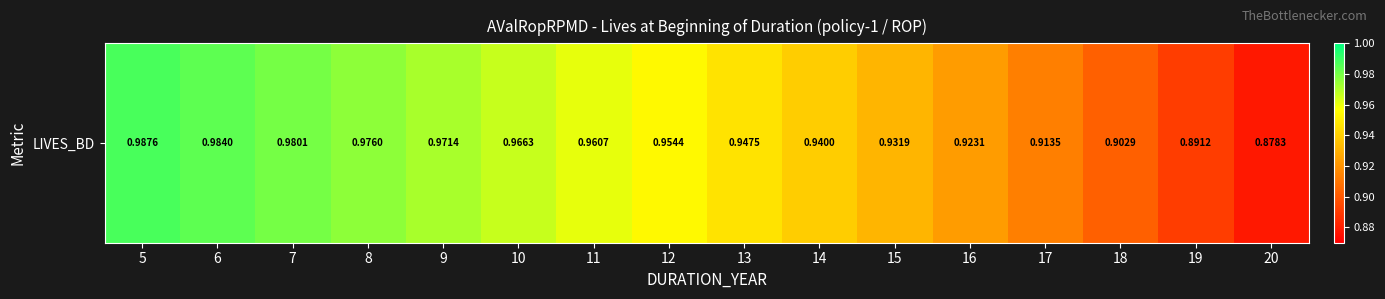

Rank the categories by value from highest to lowest.

5, 6, 7, 8, 9, 10, 11, 12, 13, 14, 15, 16, 17, 18, 19, 20